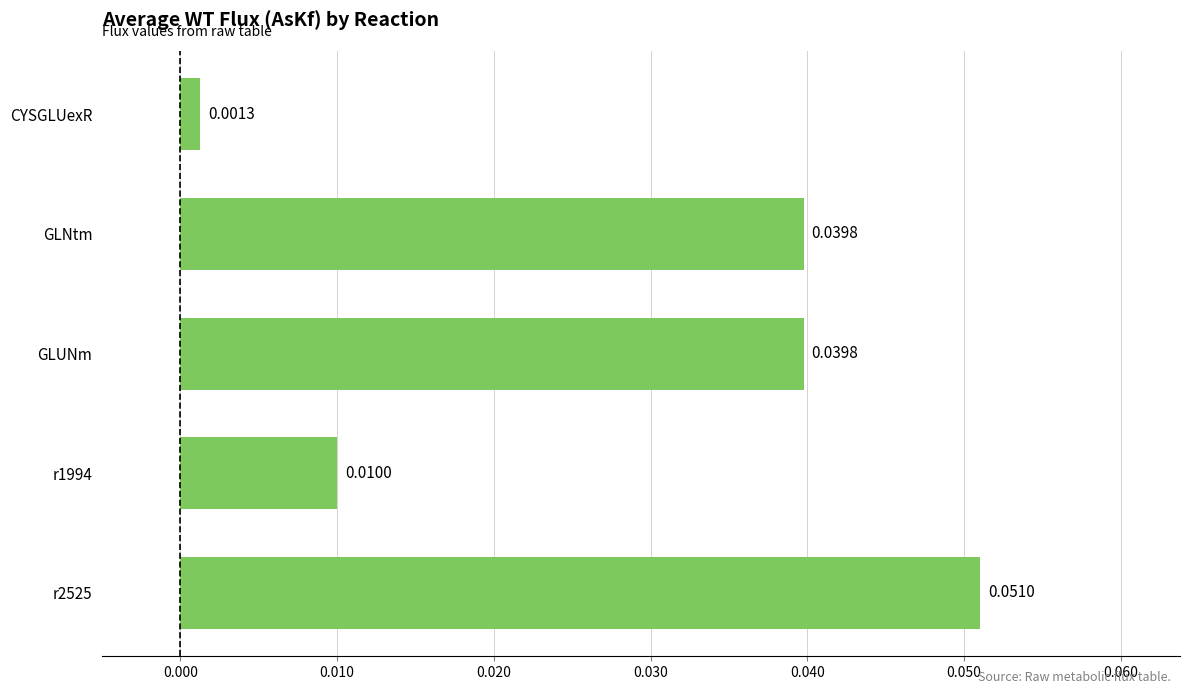

What is the label of the 1st bar from the top?

CYSGLUexR